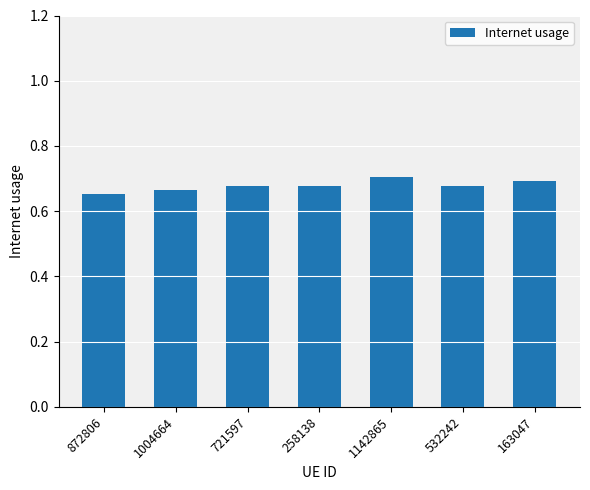

Which label corresponds to the smallest value in the chart?

872806